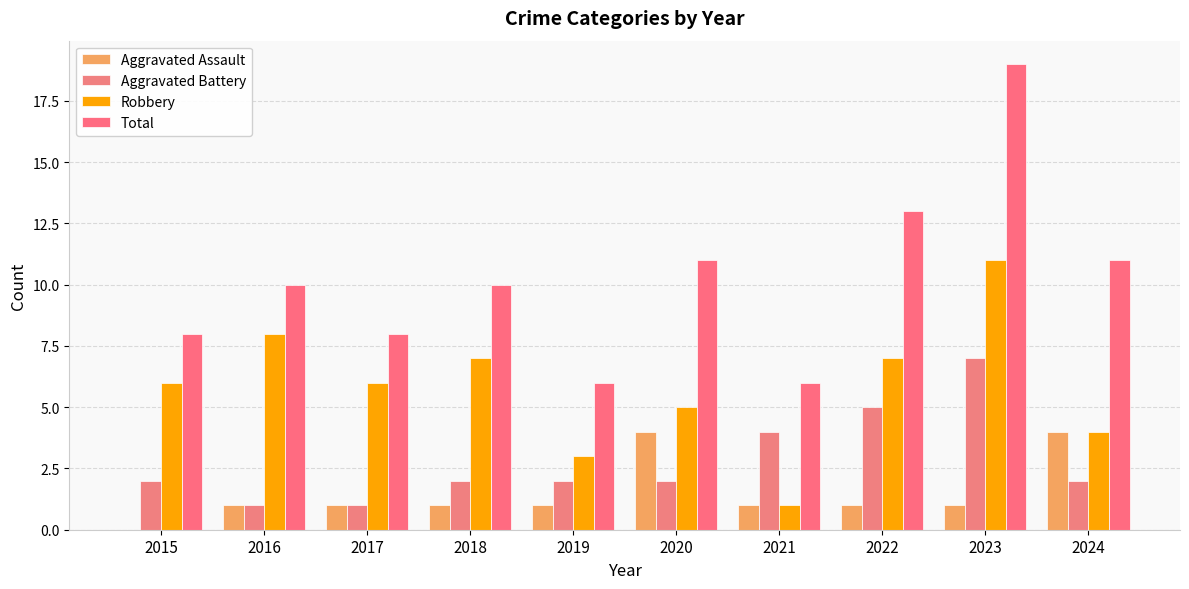

Are the bars grouped side by side (vs. stacked)?

Yes